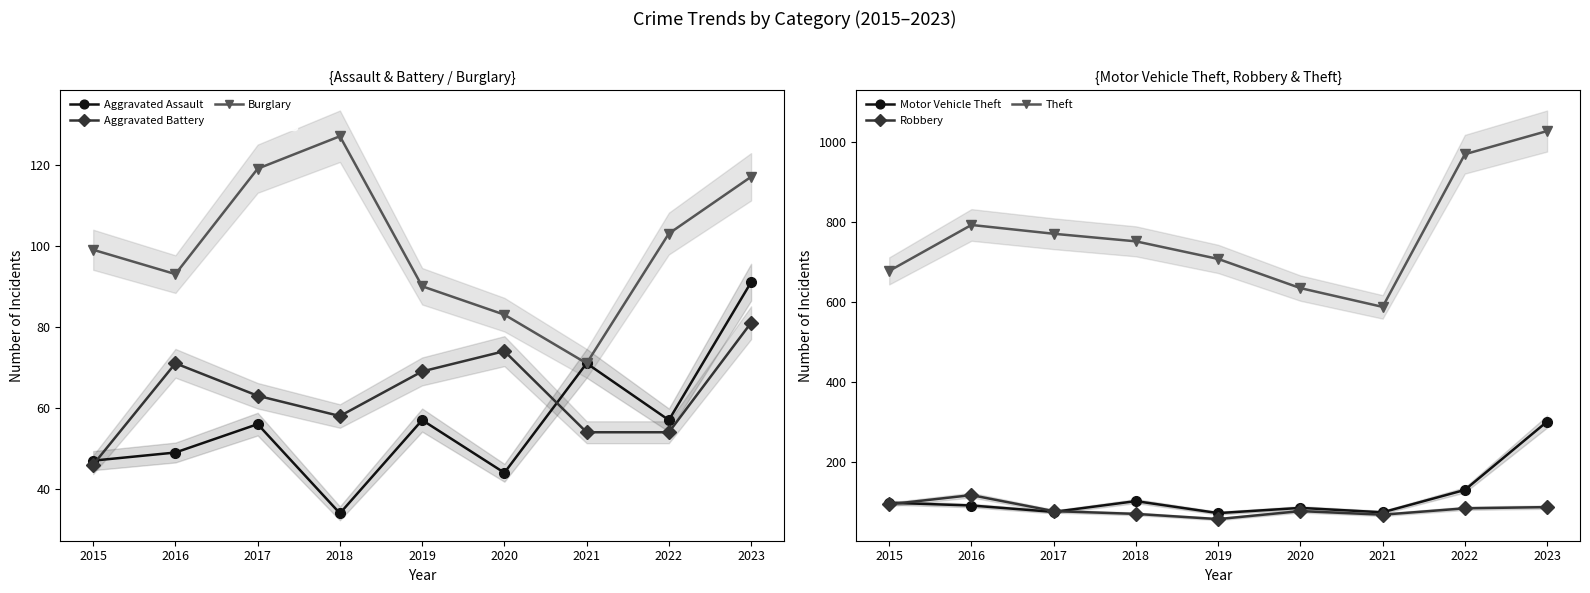

What is the sum of the Aggravated Assault values at 2022 and 2019?

114